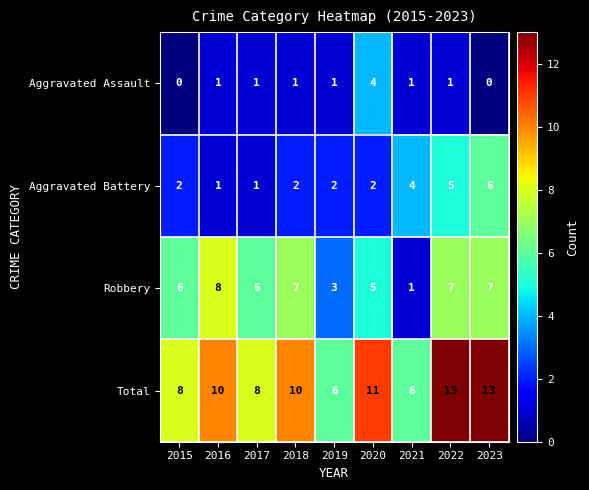

What is the average value of the Total series?

9